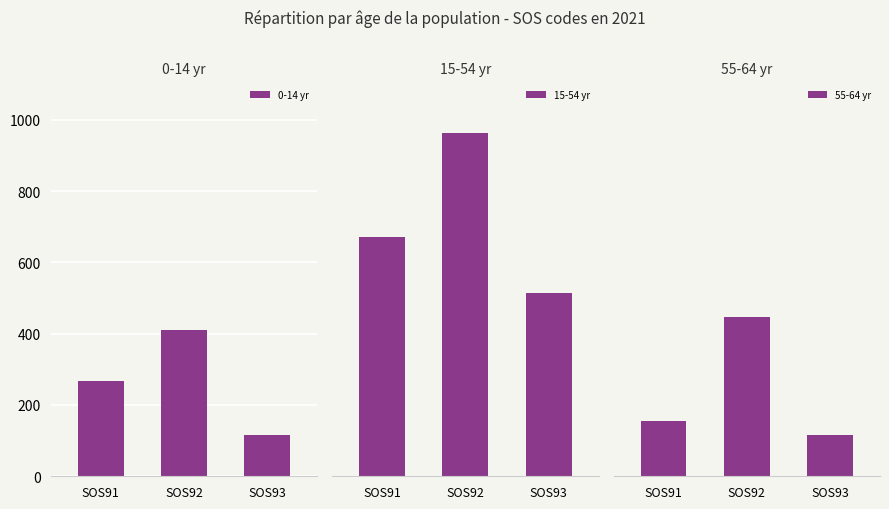

Reading left to right, what are all the values shown in this chart?

0-14 yr: SOS91=266	SOS92=409	SOS93=117
15-54 yr: SOS91=672	SOS92=963	SOS93=514
55-64 yr: SOS91=154	SOS92=448	SOS93=115